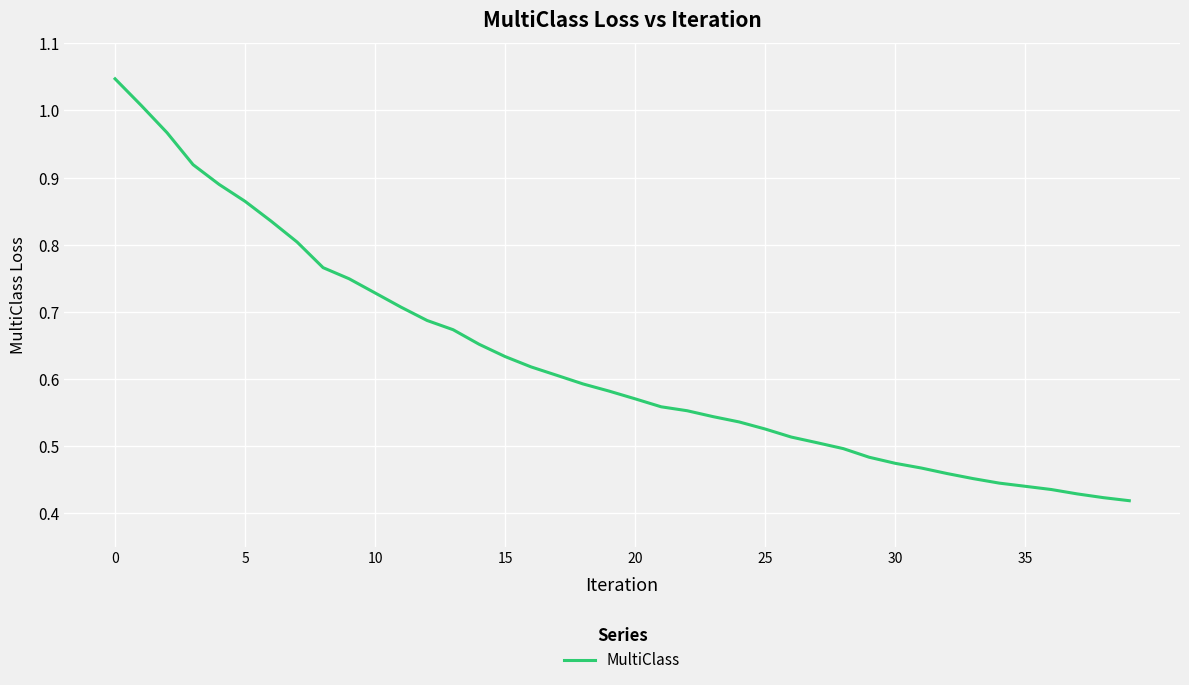

What is the difference between the second highest and second lowest values?

0.6